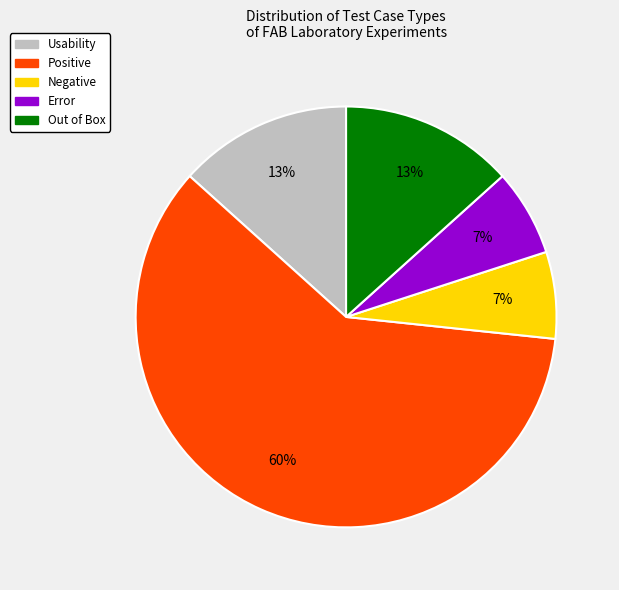

To the nearest percent, what is the average slice percentage?

20%